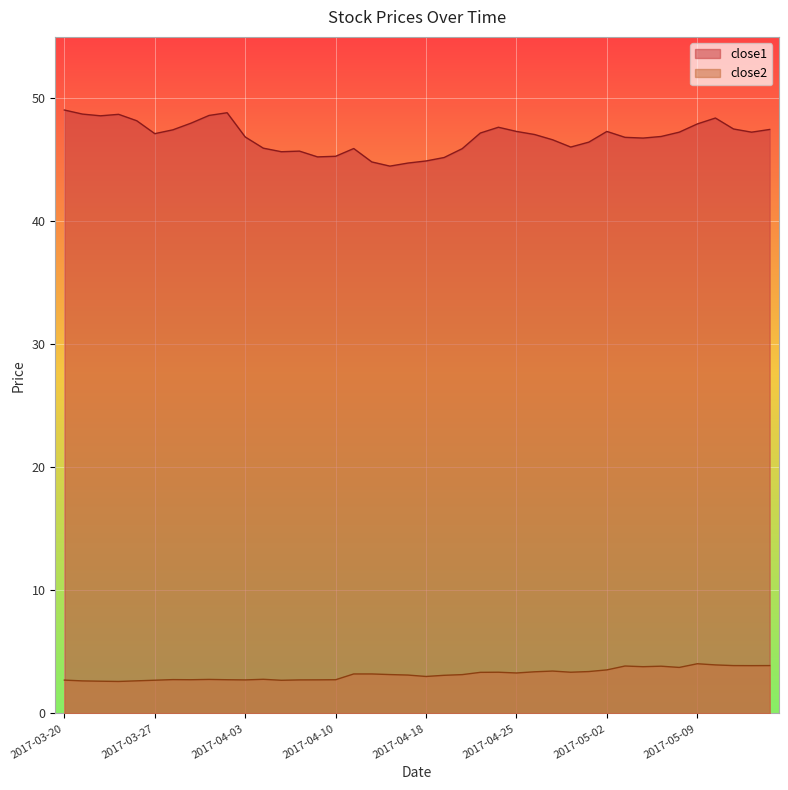

What is the label of the 39th point from the left?

2017-05-12